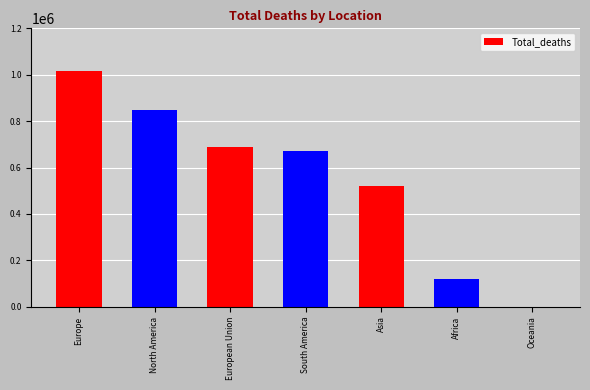

What is the sum of all values?

3869102